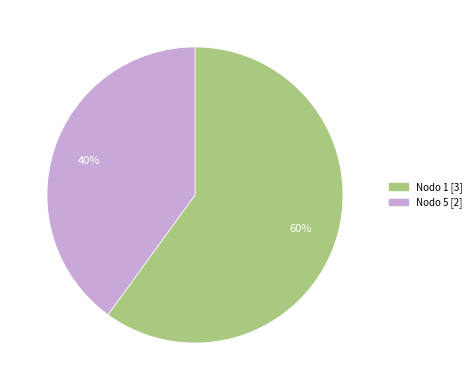

Does any single category account for the majority?

Yes